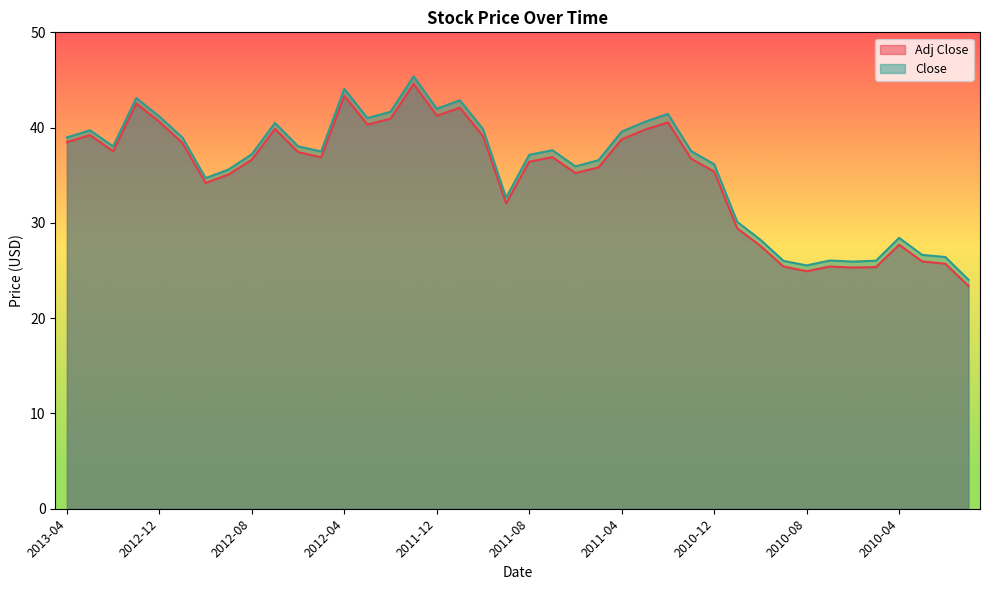

How many lines are shown in the chart?

2